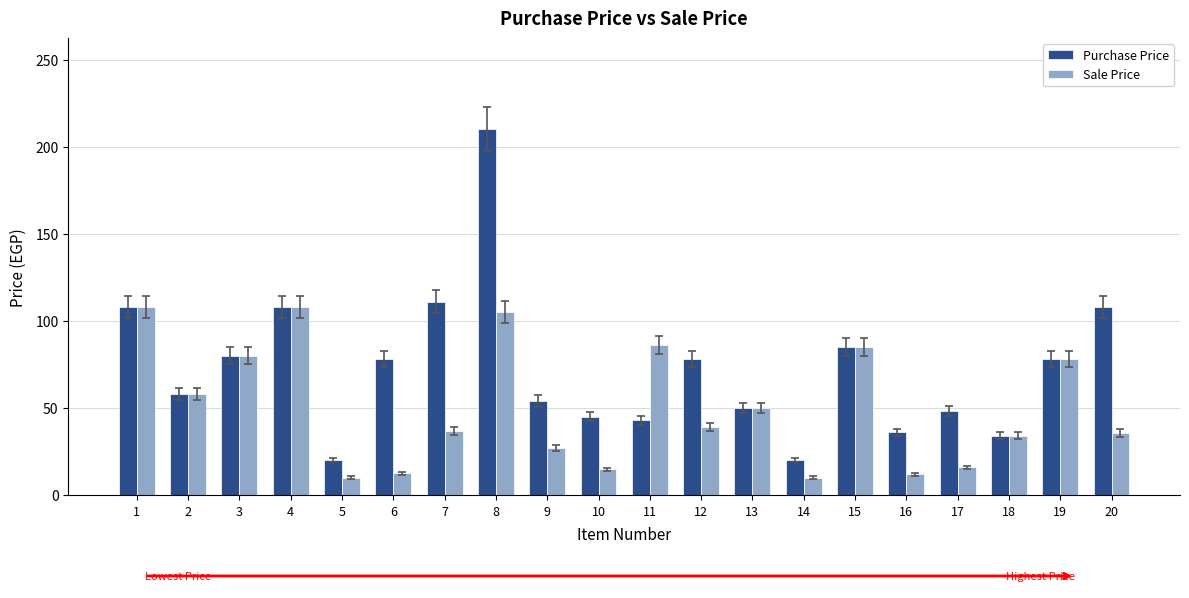

At how many categories does at least one series exceed 70?

11